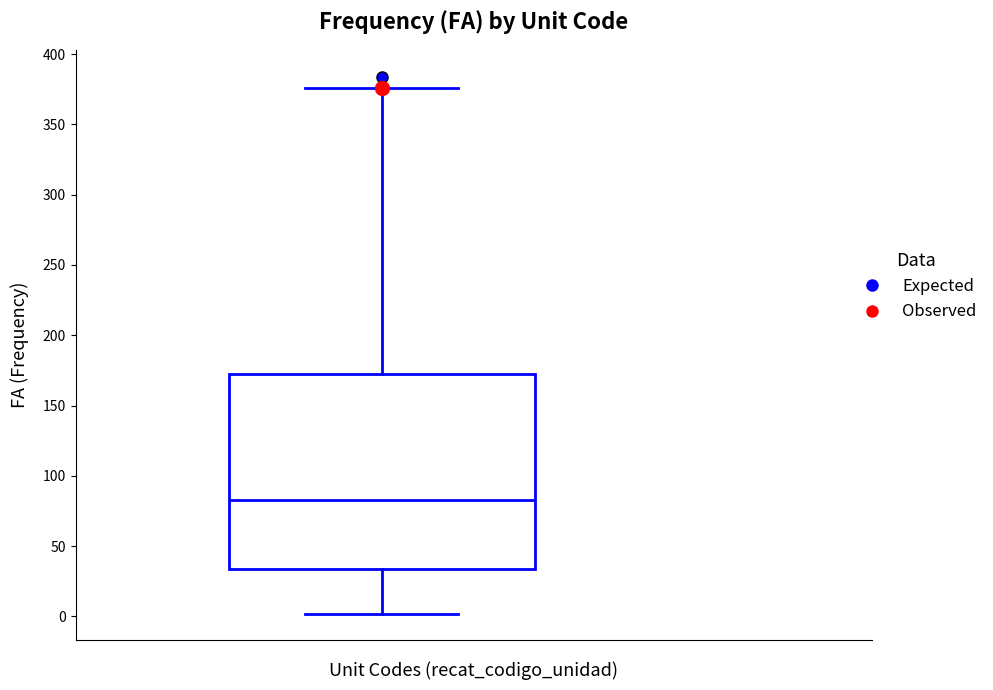

Where does the median line of the box sit on the y-axis? The values are not printed on the chart, so give them approximately, as read against the axis.

85